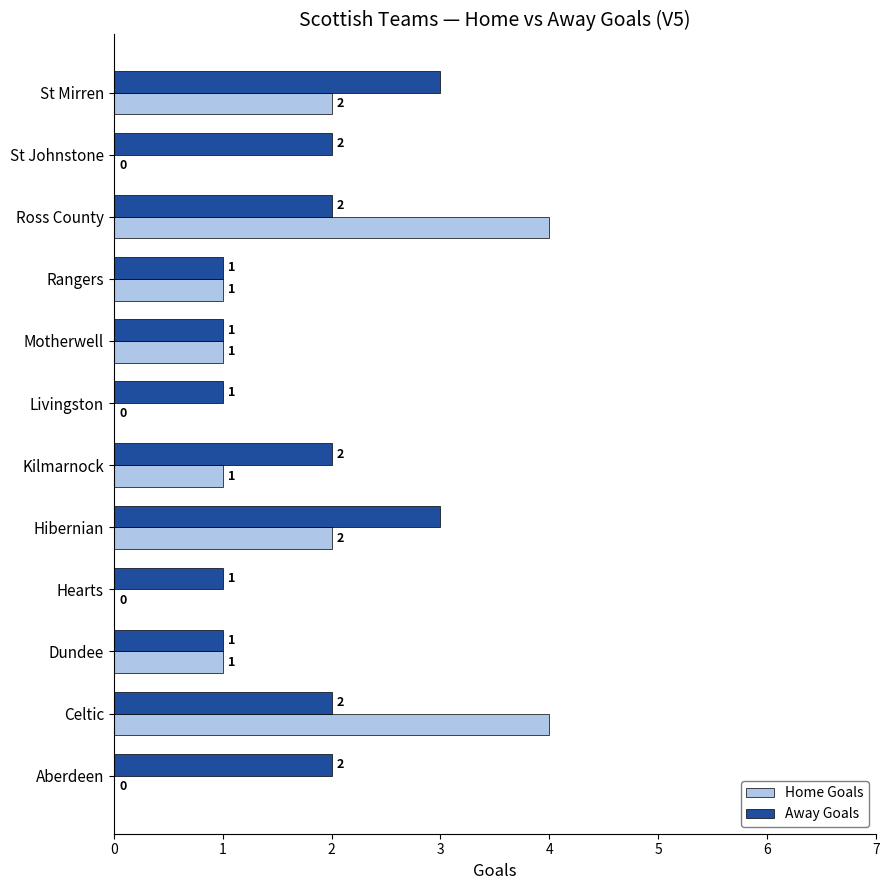

What is the average value of the Away Goals series?

2